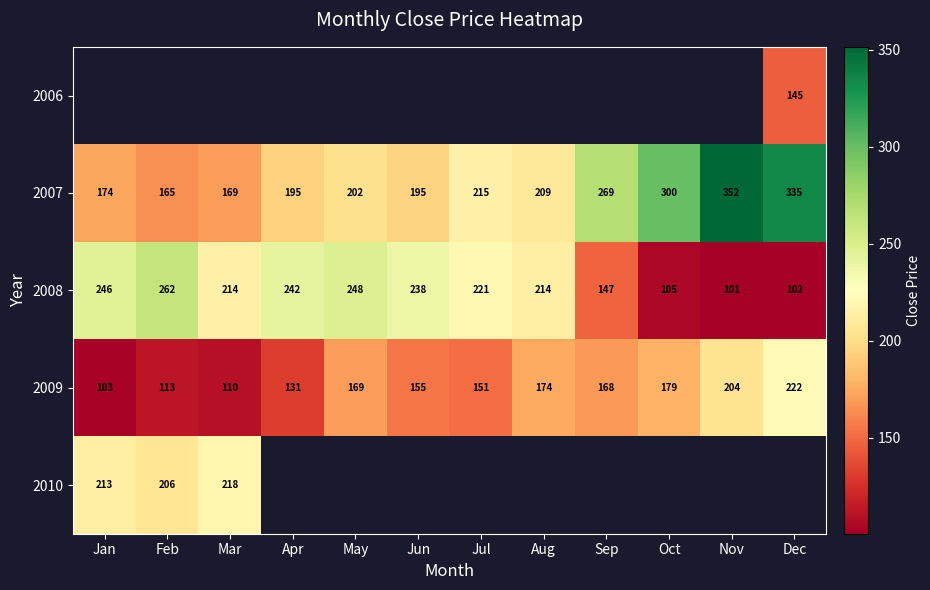

Count the number of categories in the chart.

12